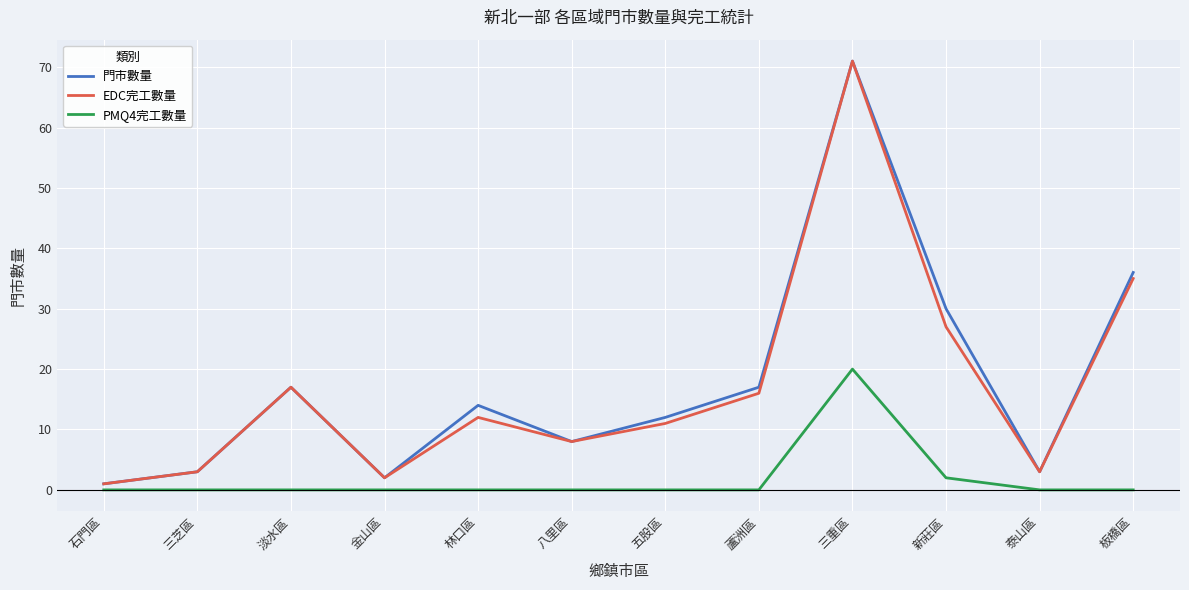

Is the value of EDC完工數量 at 八里區 greater than the value of 門市數量 at 石門區?

Yes